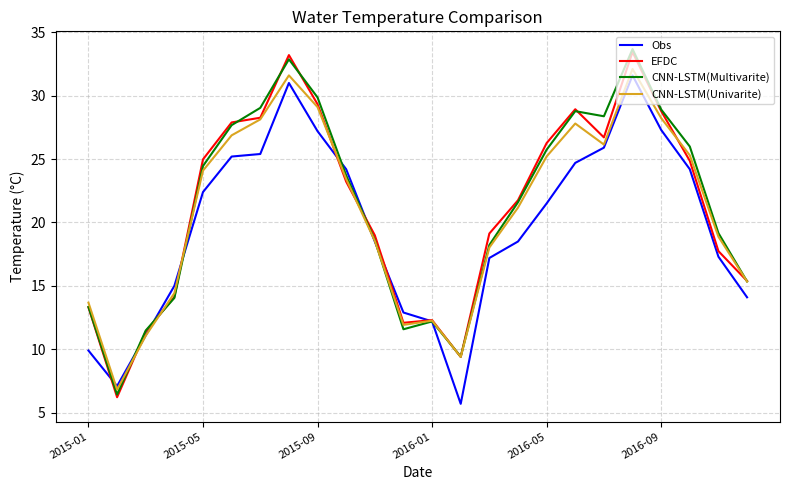

What is the highest value of the Obs series?

31.6